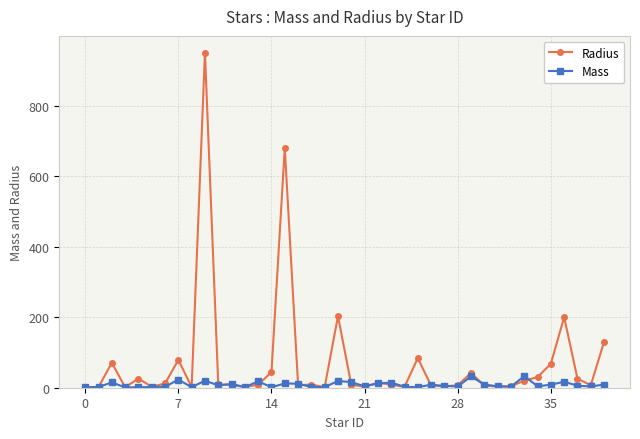

What are all the series names shown in the legend?

Radius, Mass